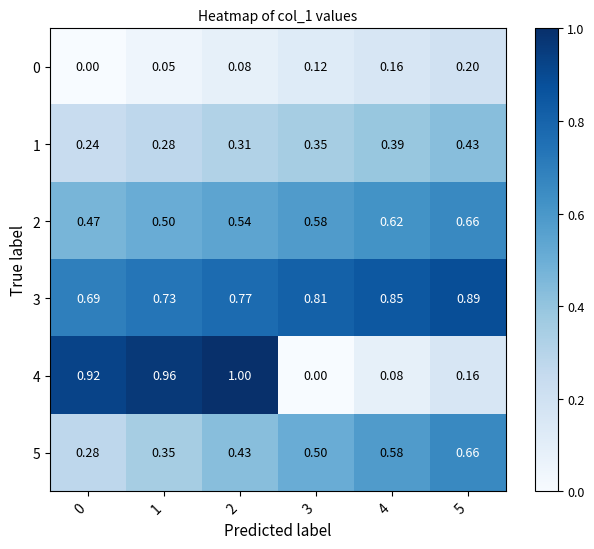

Which has a higher value, 1 or 4?

4